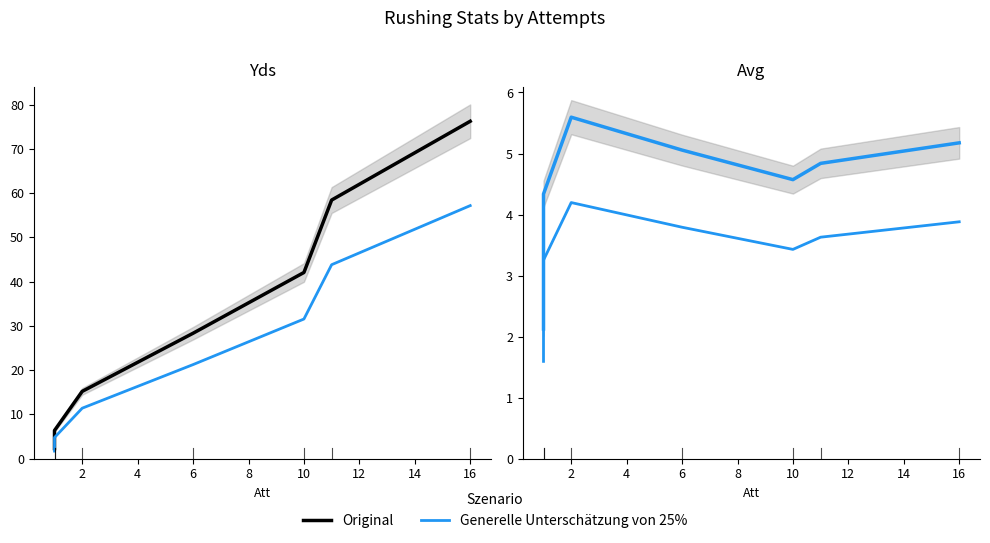

At 2, list the series in order from largest to smallest.

Yds, Yds (−25%), Avg, Avg Original